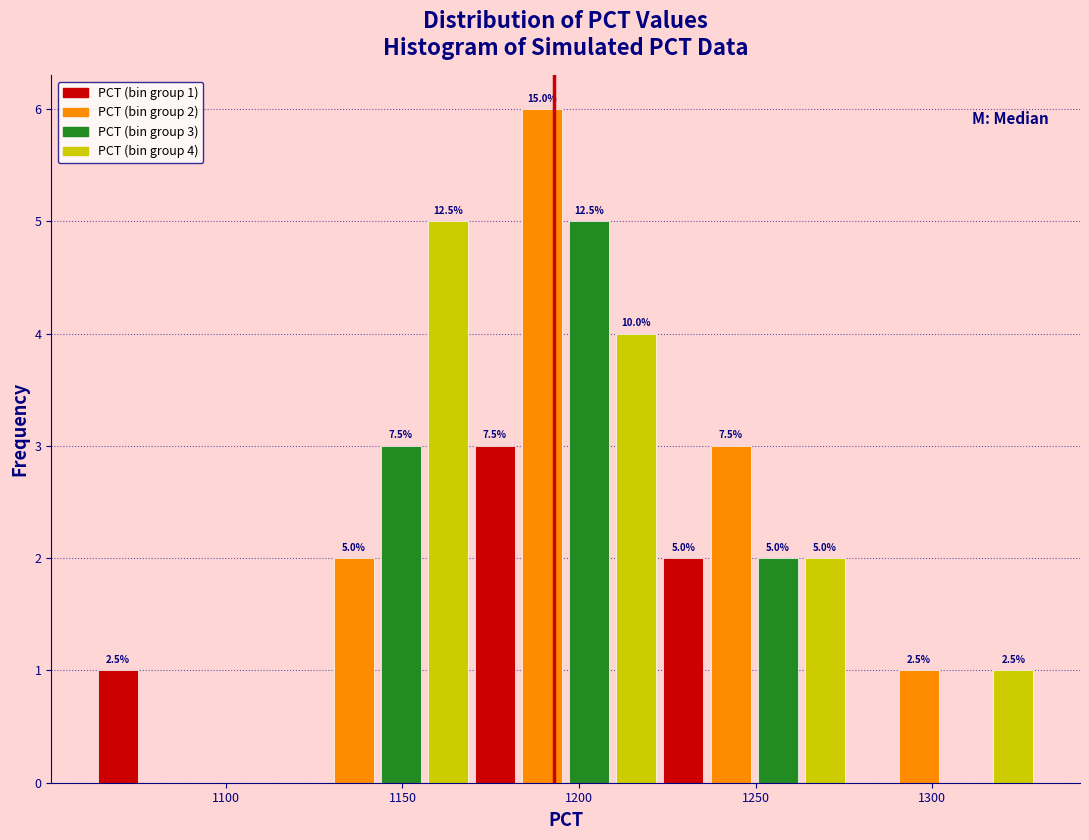

Read against the x-axis, roughly where is the centre of the tallest bar?

1190